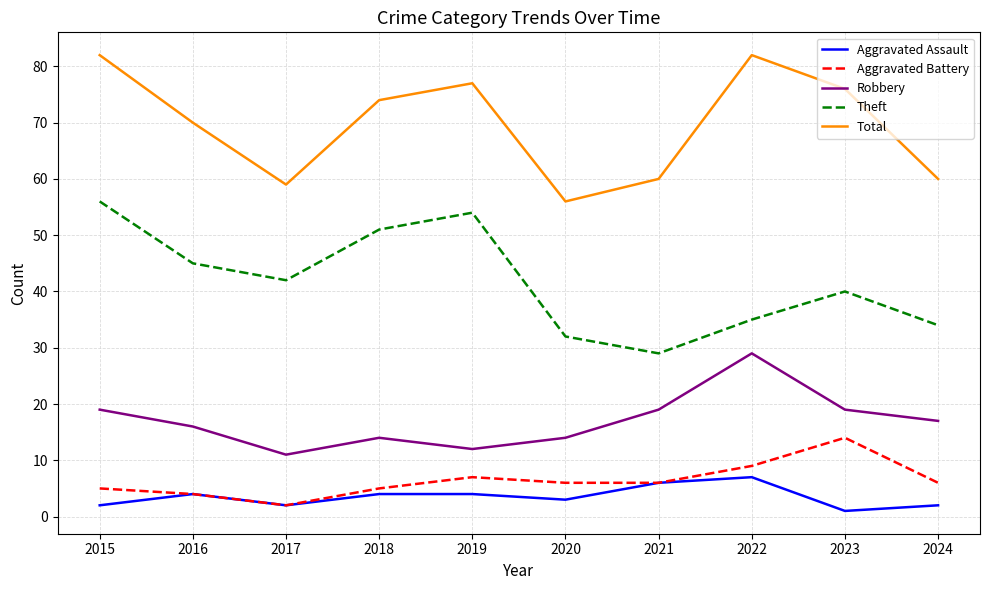

Which series has the largest total across all categories?

Total